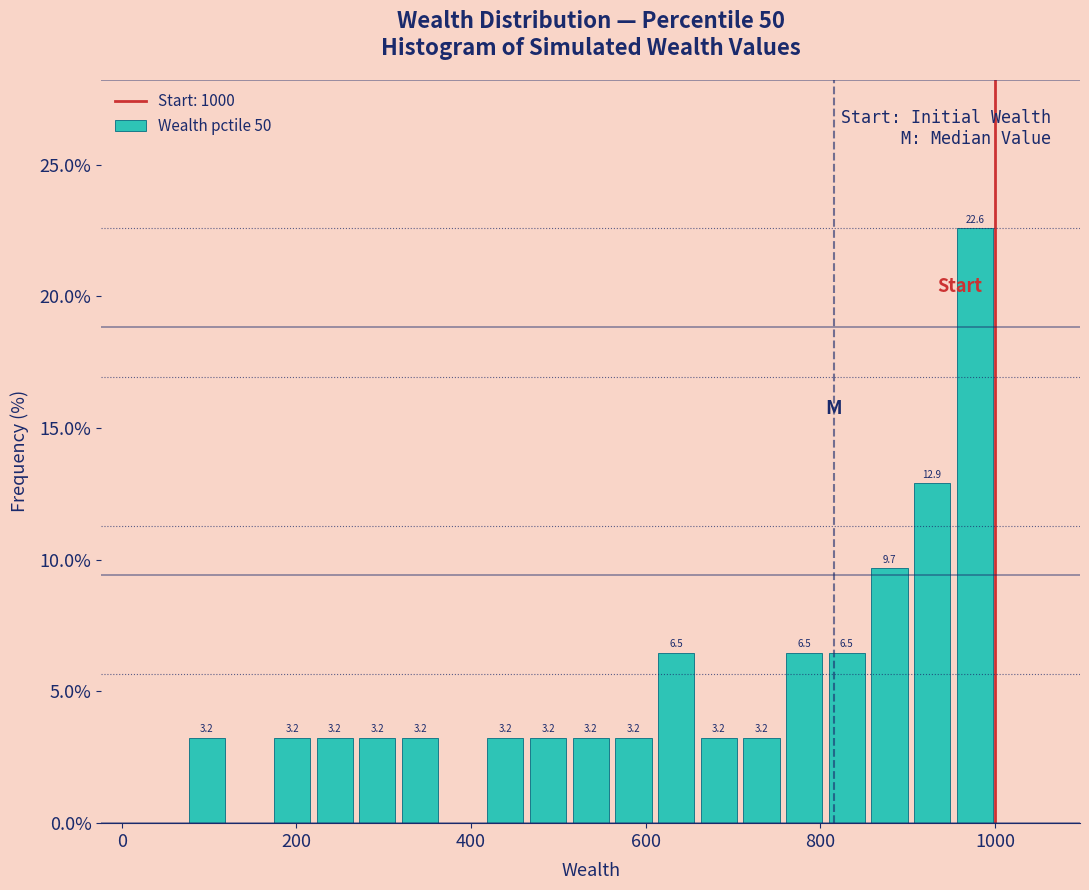

Read against the x-axis, roughly where is the centre of the tallest bar?

980